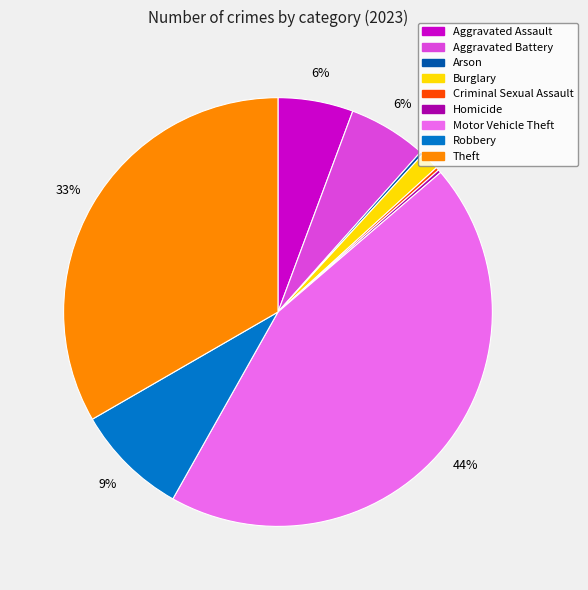

What is the largest slice in the pie chart?

Motor Vehicle Theft